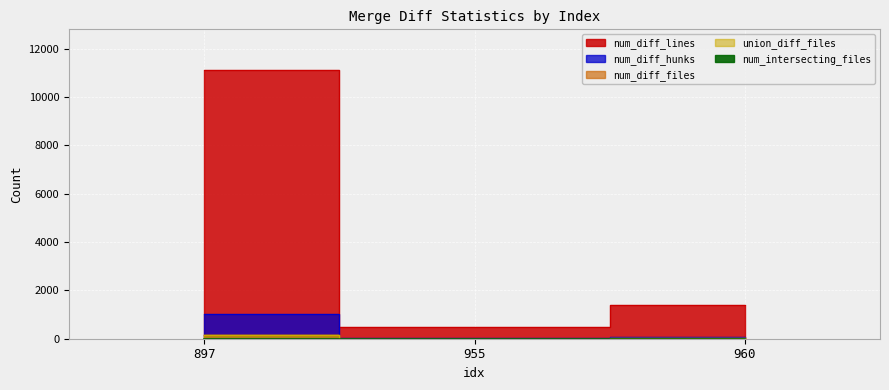

At which category is the sum across all series the highest?

897